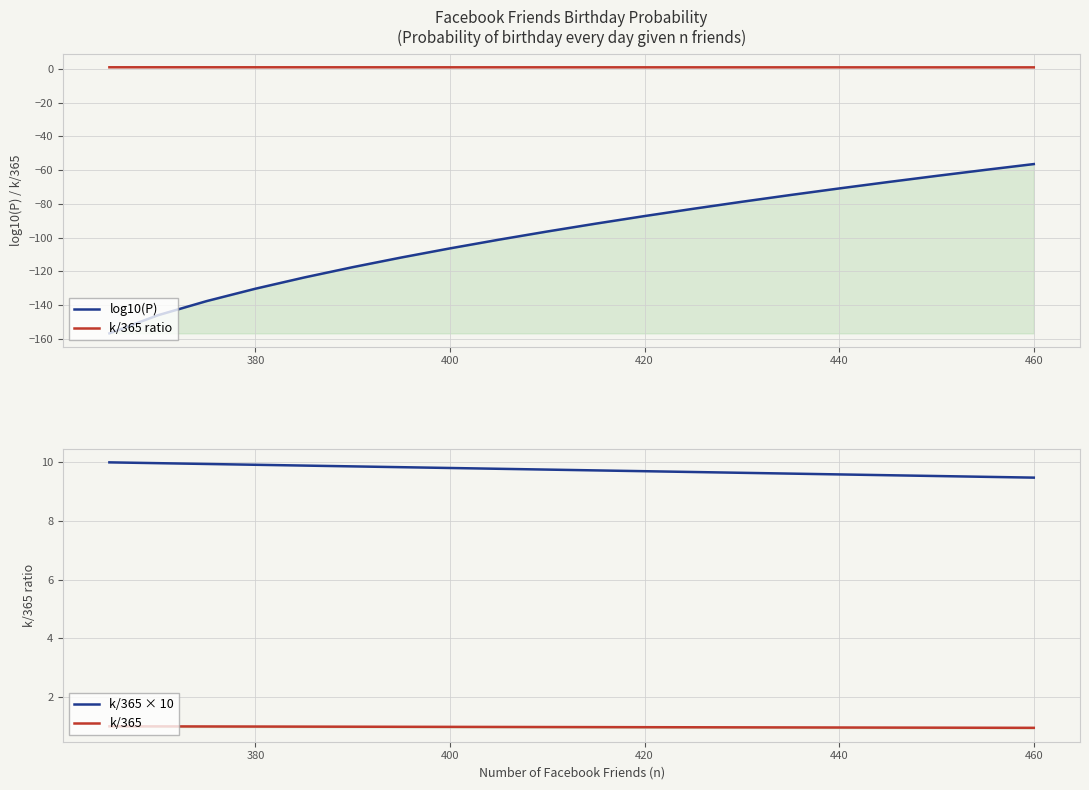

Reading left to right, what are all the values shown in this chart?

log10(P): -156.8	-146.1	-137.7	-130.4	-123.7	-117.6	-111.9	-106.4	-101.3	-96.4	-91.8	-87.3	-83.0	-78.8	-74.8	-70.9	-67.1	-63.4	-59.9	-56.4
k/365 ratio: 1.0	1.0	1.0	1.0	1.0	1.0	1.0	1.0	1.0	1.0	1.0	1.0	1.0	1.0	1.0	1.0	1.0	1.0	1.0	0.9
k/365 × 10: 10.0	10.0	9.9	9.9	9.9	9.9	9.8	9.8	9.8	9.8	9.7	9.7	9.7	9.6	9.6	9.6	9.6	9.5	9.5	9.5
k/365: 1.0	1.0	1.0	1.0	1.0	1.0	1.0	1.0	1.0	1.0	1.0	1.0	1.0	1.0	1.0	1.0	1.0	1.0	1.0	0.9